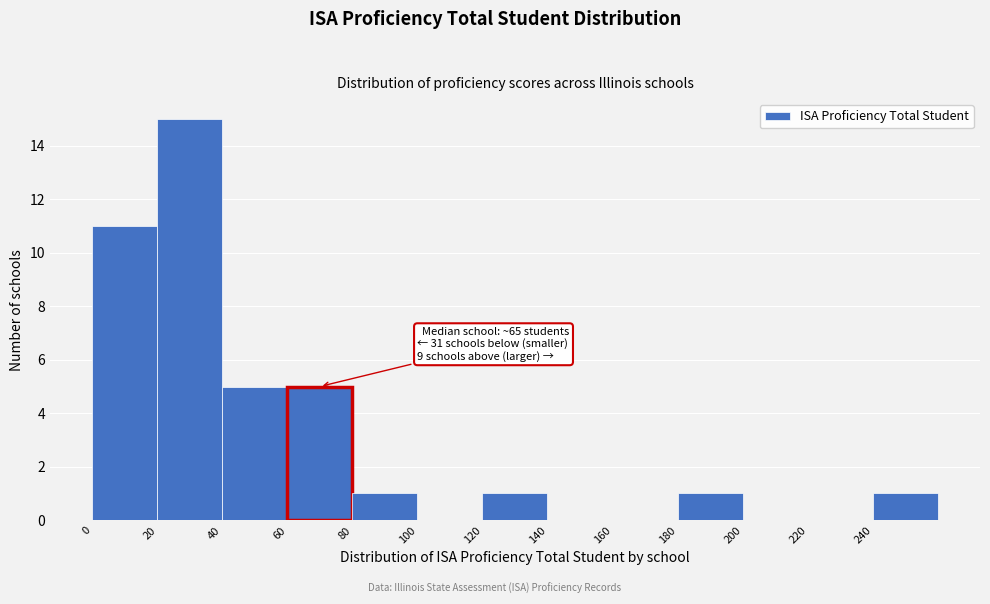

Which range on the x-axis has the tallest bar?

20 to 40